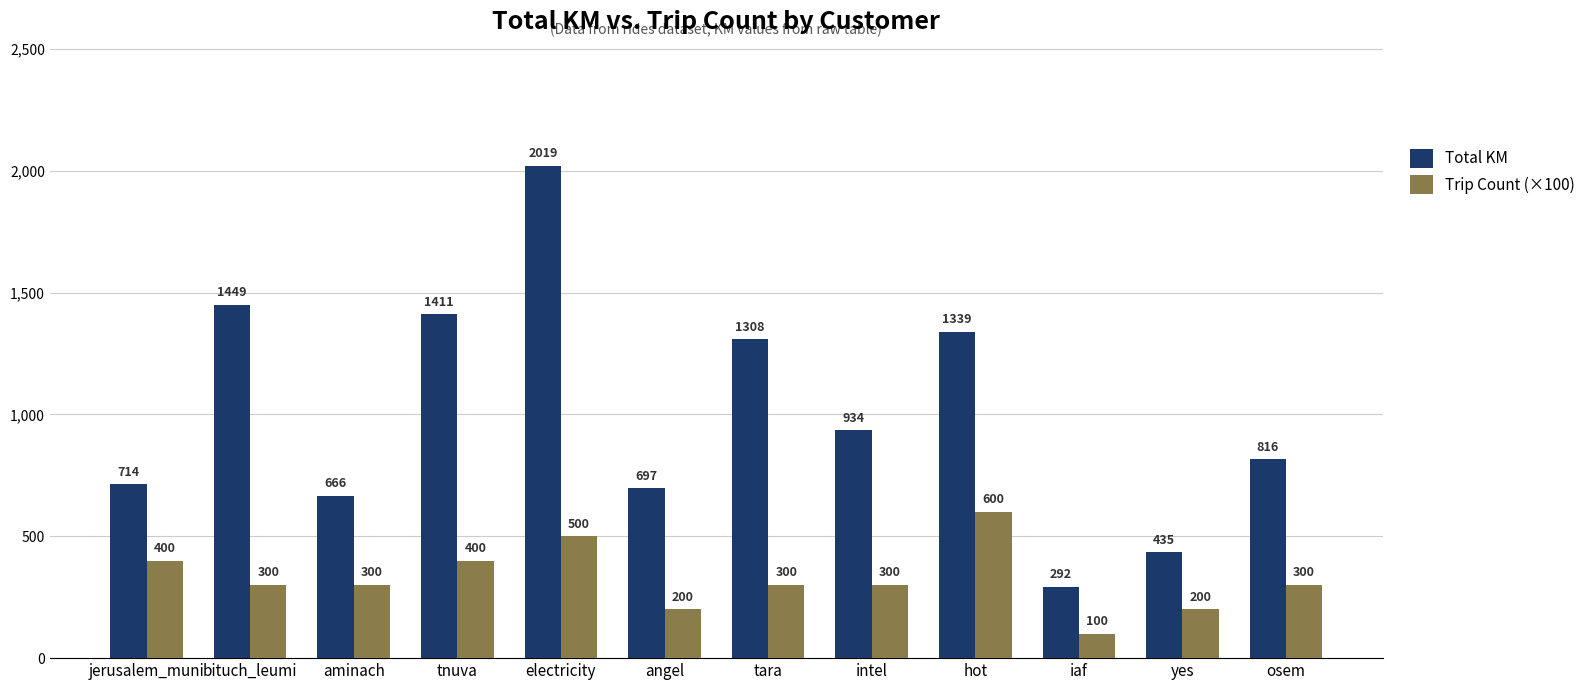

Is the value of Trip Count (×100) at electricity greater than the value of Total KM at tnuva?

No